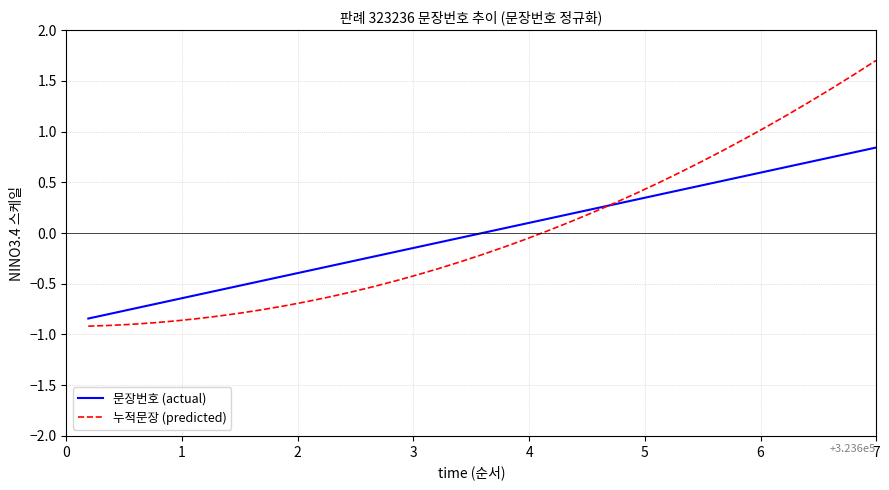

What is the maximum value shown in the chart?

1.7